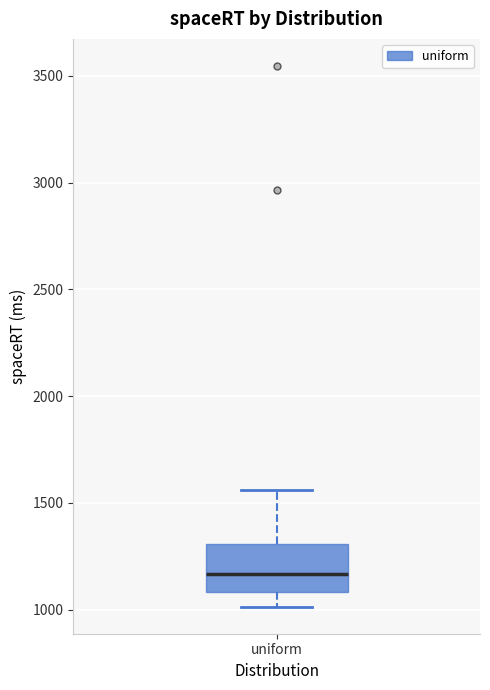

Where is the lower edge of the box for uniform on the y-axis? The values are not printed on the chart, so give them approximately, as read against the axis.

1100